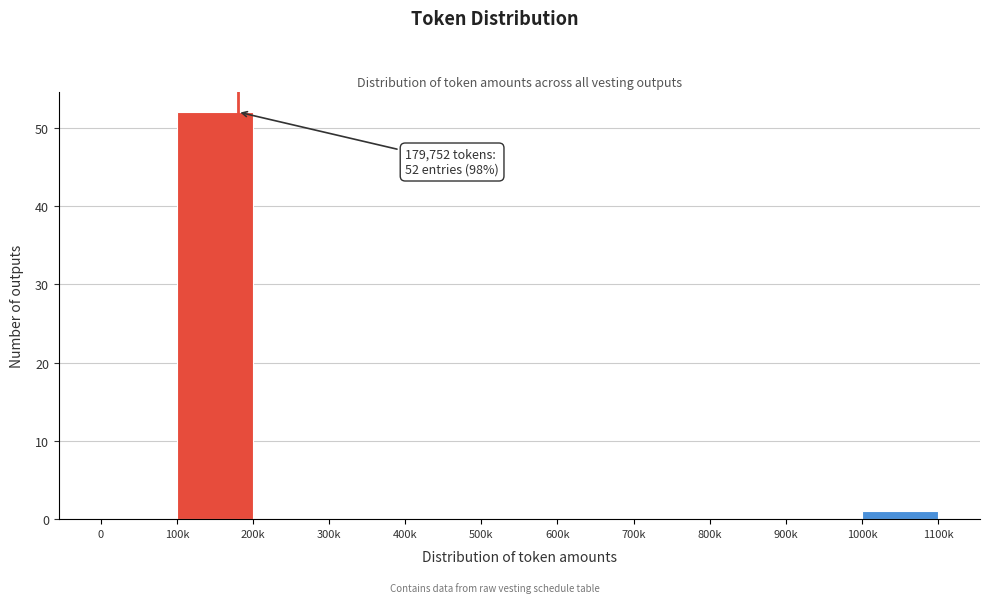

Reading left to right, transcribe all the data shown in this chart.

0=0	100k=52	200k=0	300k=0	400k=0	500k=0	600k=0	700k=0	800k=0	900k=0	1000k=1